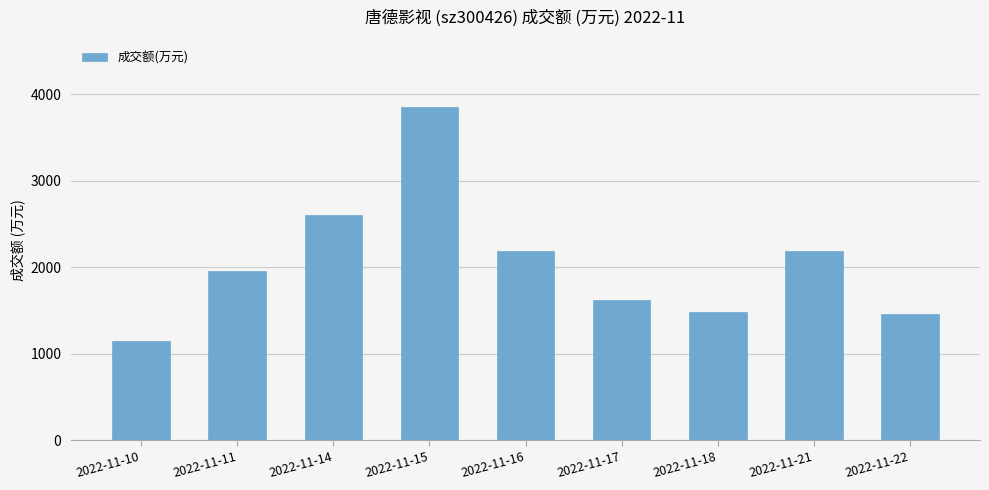

The value at 2022-11-15 is 5410. True or false?

False